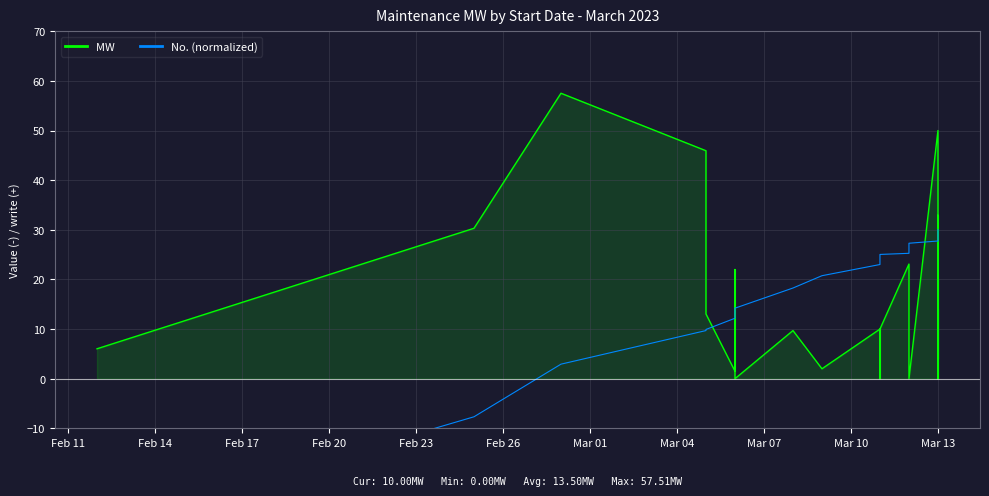

At how many categories does at least one series exceed 50?

1